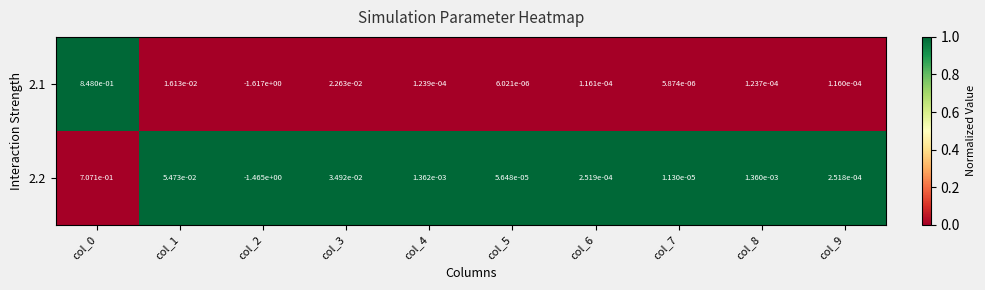

True or false: 2.1 has a value of 0.5 at col_0.

False